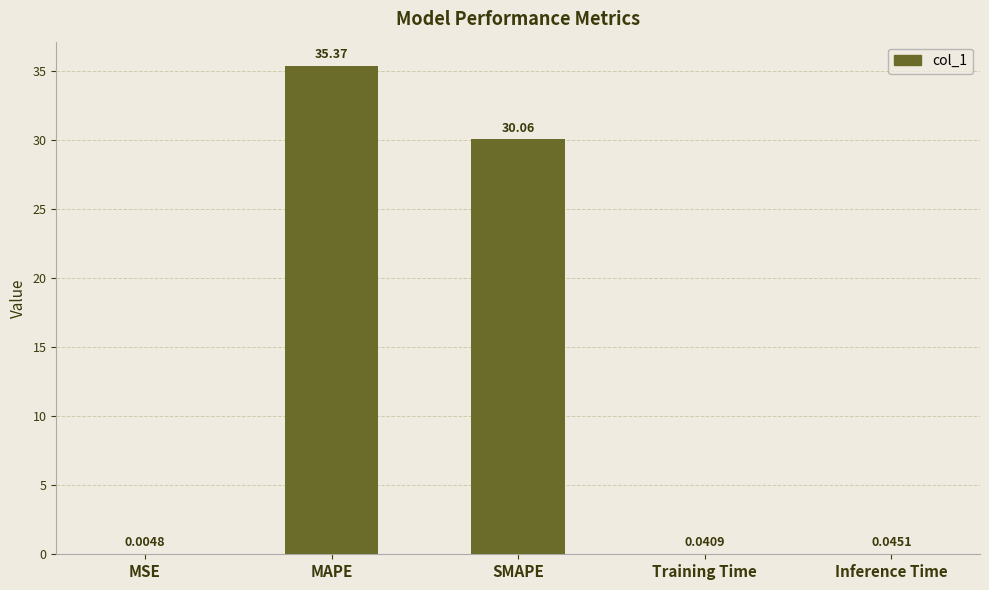

Between Training Time and SMAPE, which is larger?

SMAPE